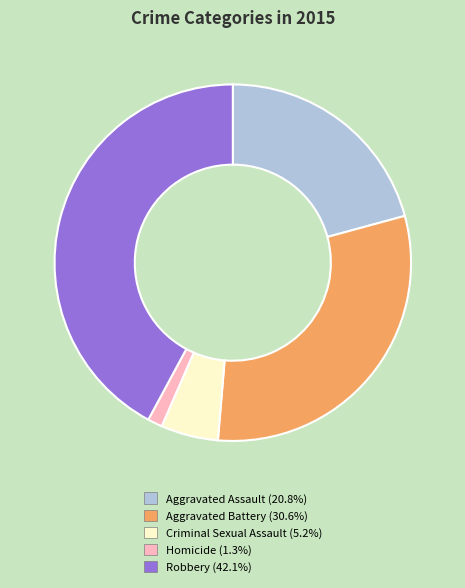

Combined, do Aggravated Assault and Robbery account for over 50%?

Yes